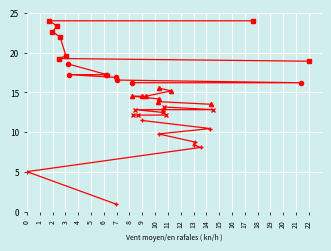

Is it true that Y_s5 equals 13.3 at 5?

False